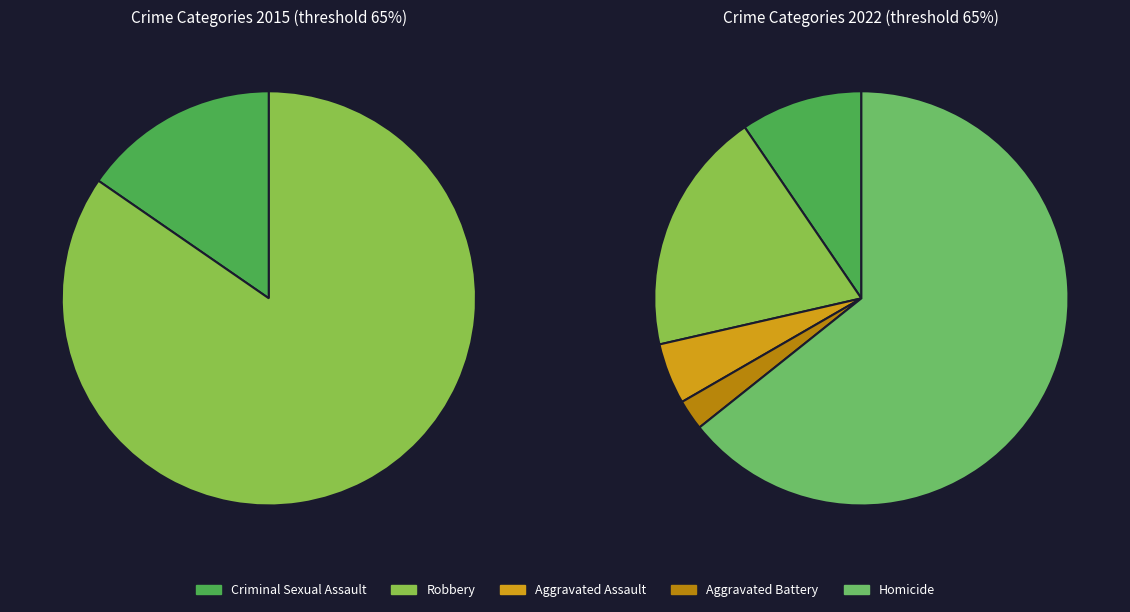

True or false: Aggravated Assault accounts for 2% of the total.

False